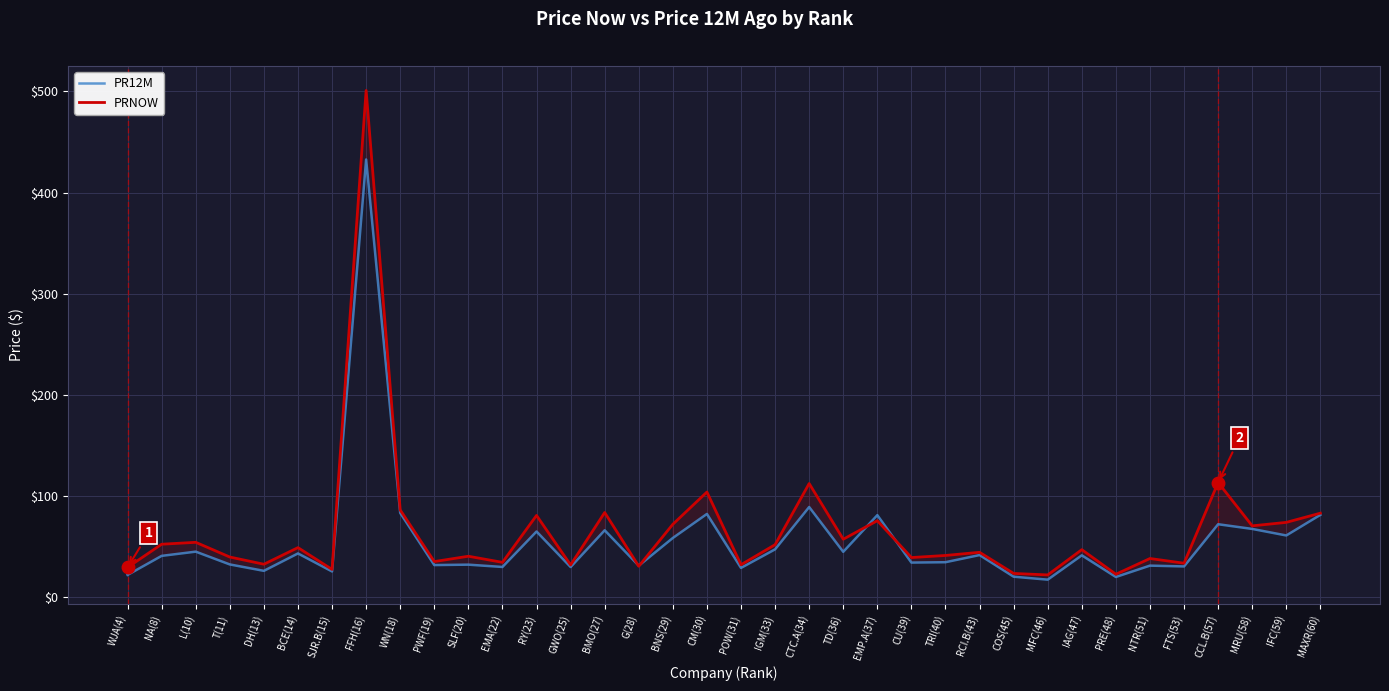

Reading right to left, transcribe all the data shown in this chart.

PR12M: MAXR(60)=81.3	IFC(59)=61.0	MRU(58)=67.4	CCL.B(57)=72.1	FTS(53)=30.4	NTR(51)=31.1	PRE(48)=19.9	IAG(47)=41.3	MFC(46)=17.3	COS(45)=20.2	RCI.B(43)=41.6	TRI(40)=34.5	CU(39)=34.2	EMP.A(37)=81.1	TD(36)=44.8	CTC.A(34)=89.1	IGM(33)=47.3	POW(31)=28.9	CM(30)=82.3	BNS(29)=58.5	G(28)=31.1	BMO(27)=66.1	GWO(25)=29.8	RY(23)=64.9	EMA(22)=29.8	SLF(20)=32.1	PWF(19)=31.7	WN(18)=83.2	FFH(16)=432.8	SJR.B(15)=25.4	BCE(14)=43.2	DH(13)=26.0	T(11)=32.3	L(10)=45.0	NA(8)=40.8	WJA(4)=22.0
PRNOW: MAXR(60)=83.0	IFC(59)=73.9	MRU(58)=70.5	CCL.B(57)=113.3	FTS(53)=33.5	NTR(51)=38.2	PRE(48)=22.6	IAG(47)=46.9	MFC(46)=21.9	COS(45)=23.4	RCI.B(43)=44.3	TRI(40)=41.2	CU(39)=39.1	EMP.A(37)=75.6	TD(36)=57.2	CTC.A(34)=112.3	IGM(33)=51.9	POW(31)=32.0	CM(30)=103.9	BNS(29)=72.0	G(28)=30.5	BMO(27)=83.7	GWO(25)=31.8	RY(23)=80.8	EMA(22)=34.4	SLF(20)=40.4	PWF(19)=35.1	WN(18)=86.2	FFH(16)=501.0	SJR.B(15)=27.4	BCE(14)=49.0	DH(13)=32.5	T(11)=39.6	L(10)=54.2	NA(8)=52.3	WJA(4)=29.4